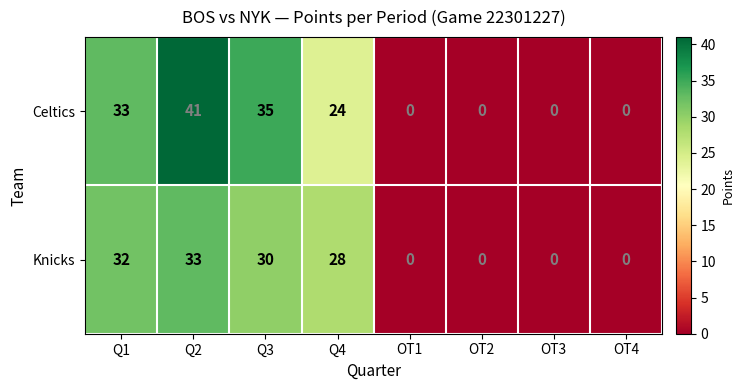

List the series in order of their overall mean, highest first.

Celtics, Knicks